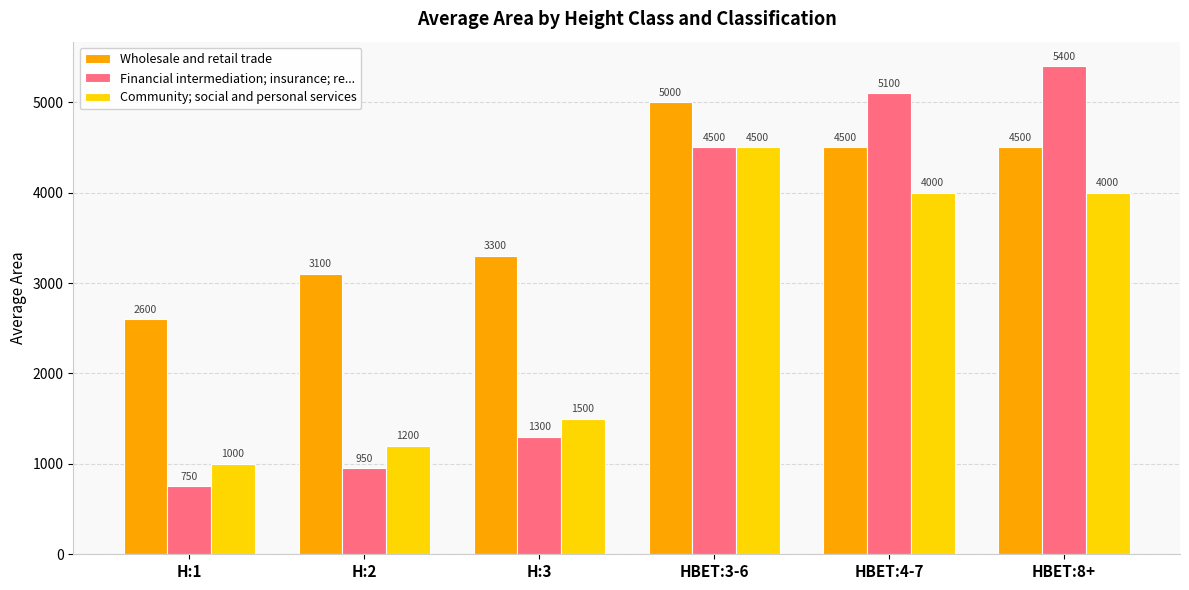

What is the average value of the Financial intermediation; insurance; re... series?

3000